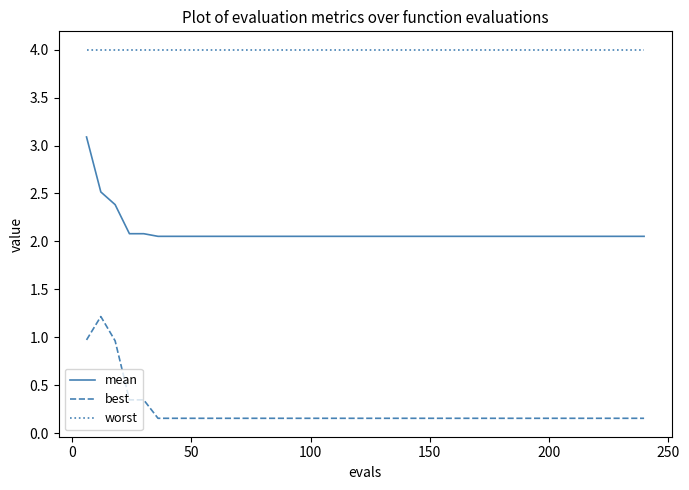

True or false: best and mean cross at least once.

False